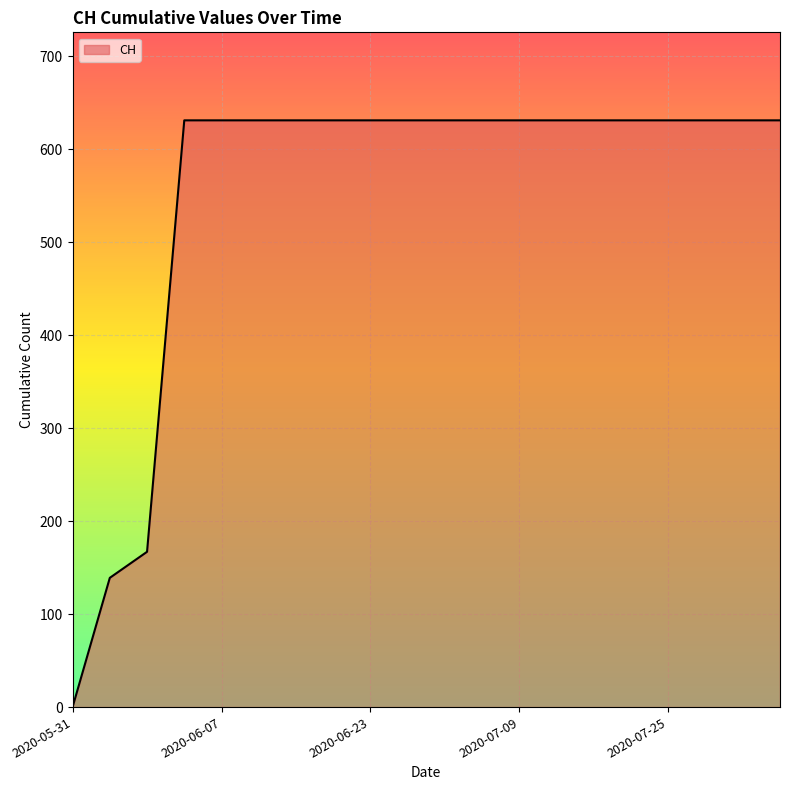

What is the average value?

552